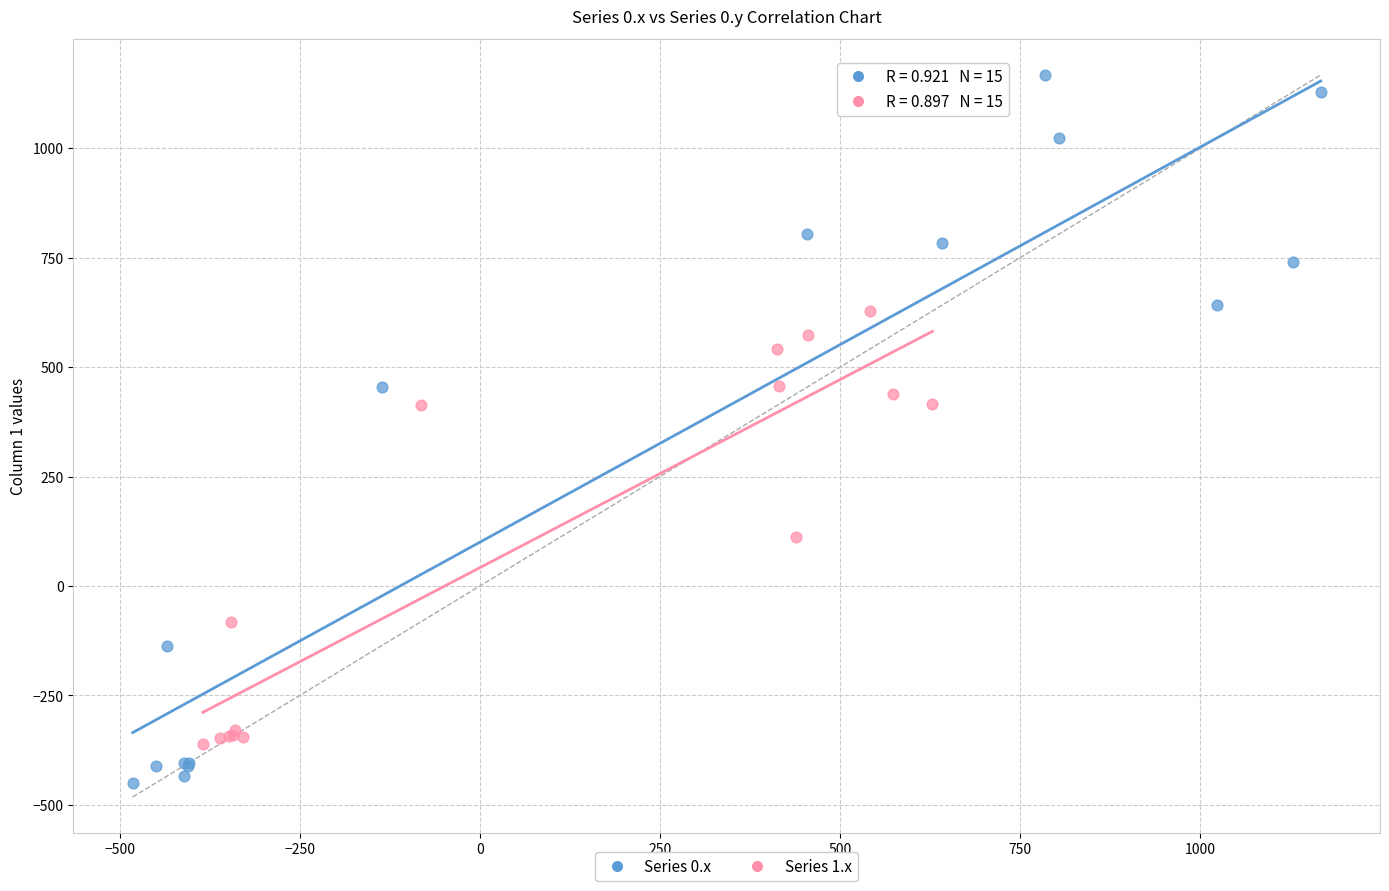

Which series has the largest Y range (max minus min)?

Series 0.x